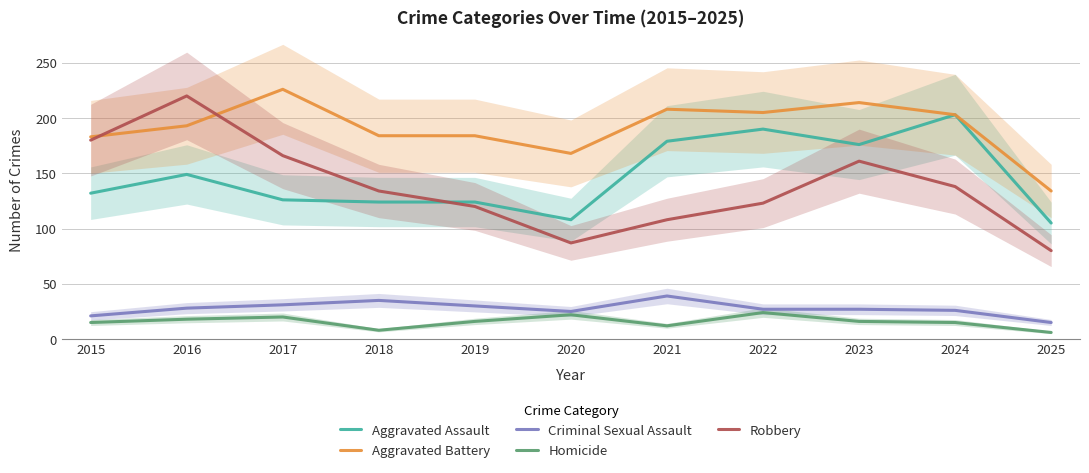

Which has a higher value, 2020 or 2016?

2016